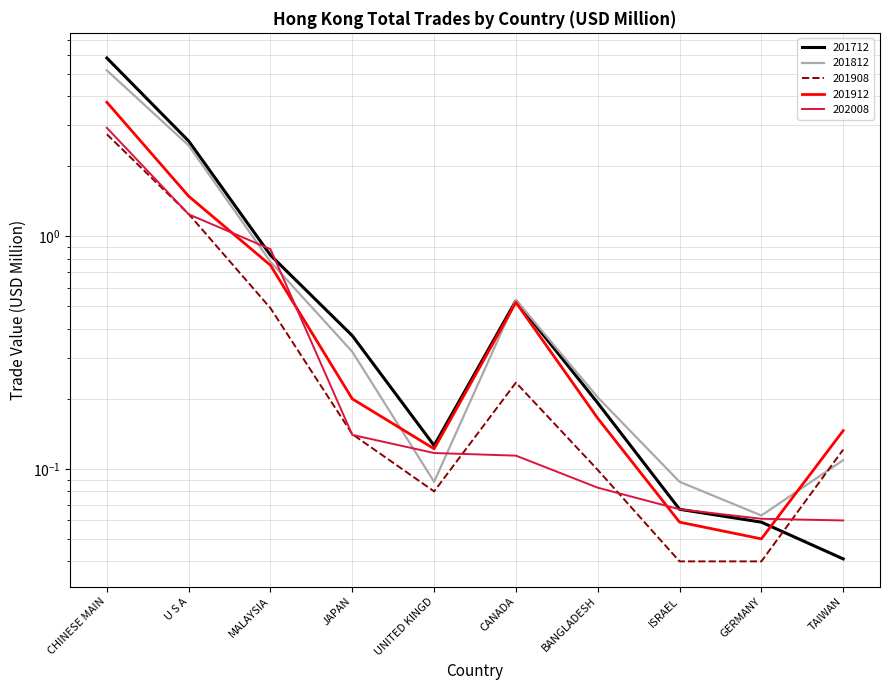

Is the value of 201712 at BANGLADESH greater than the value of 201908 at CHINESE MAIN?

No